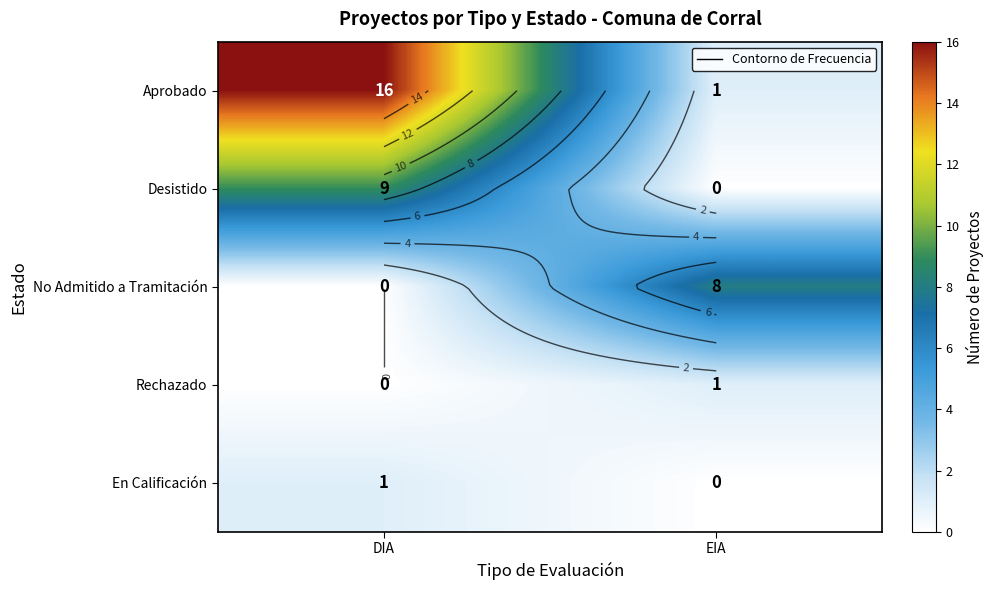

The value of No Admitido a Tramitación at EIA is 8. True or false?

True